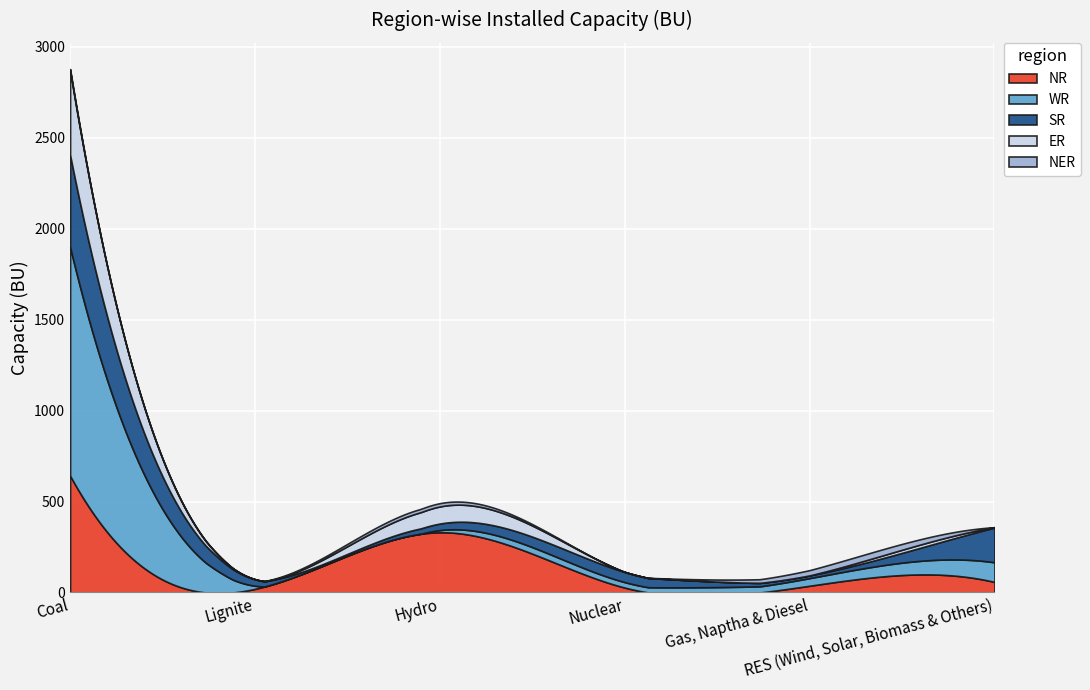

List the series in order of their peak value, highest first.

WR, NR, SR, ER, NER